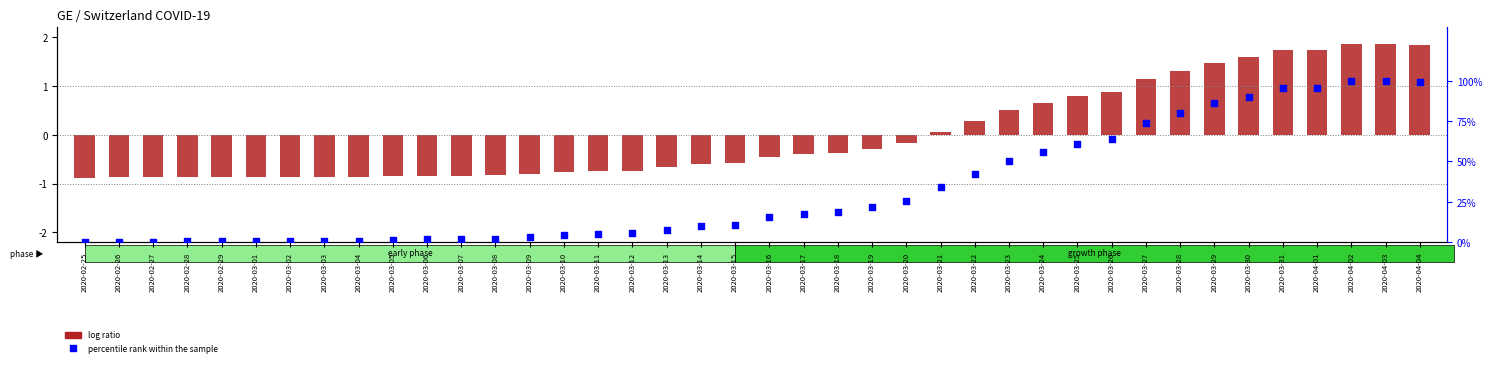

At which category is the sum across all series the highest?

2020-04-02